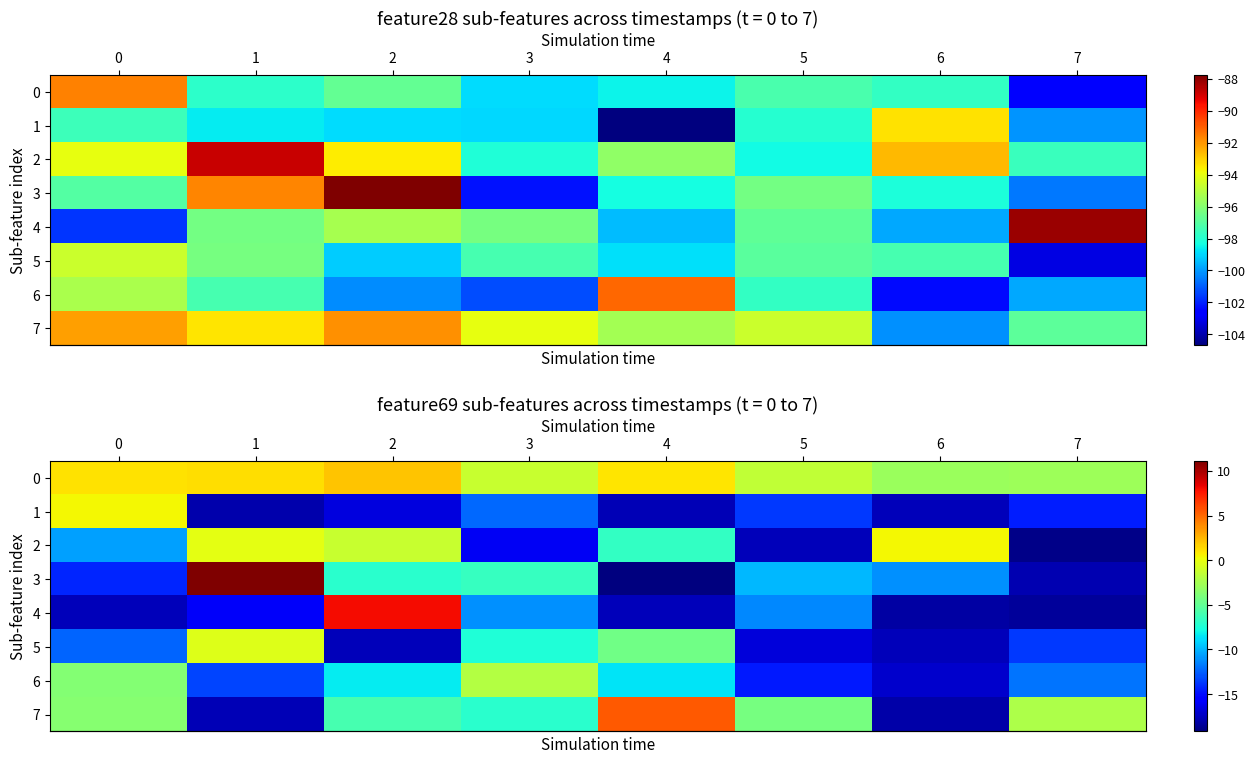

At which category is the sum across all series the highest?

2